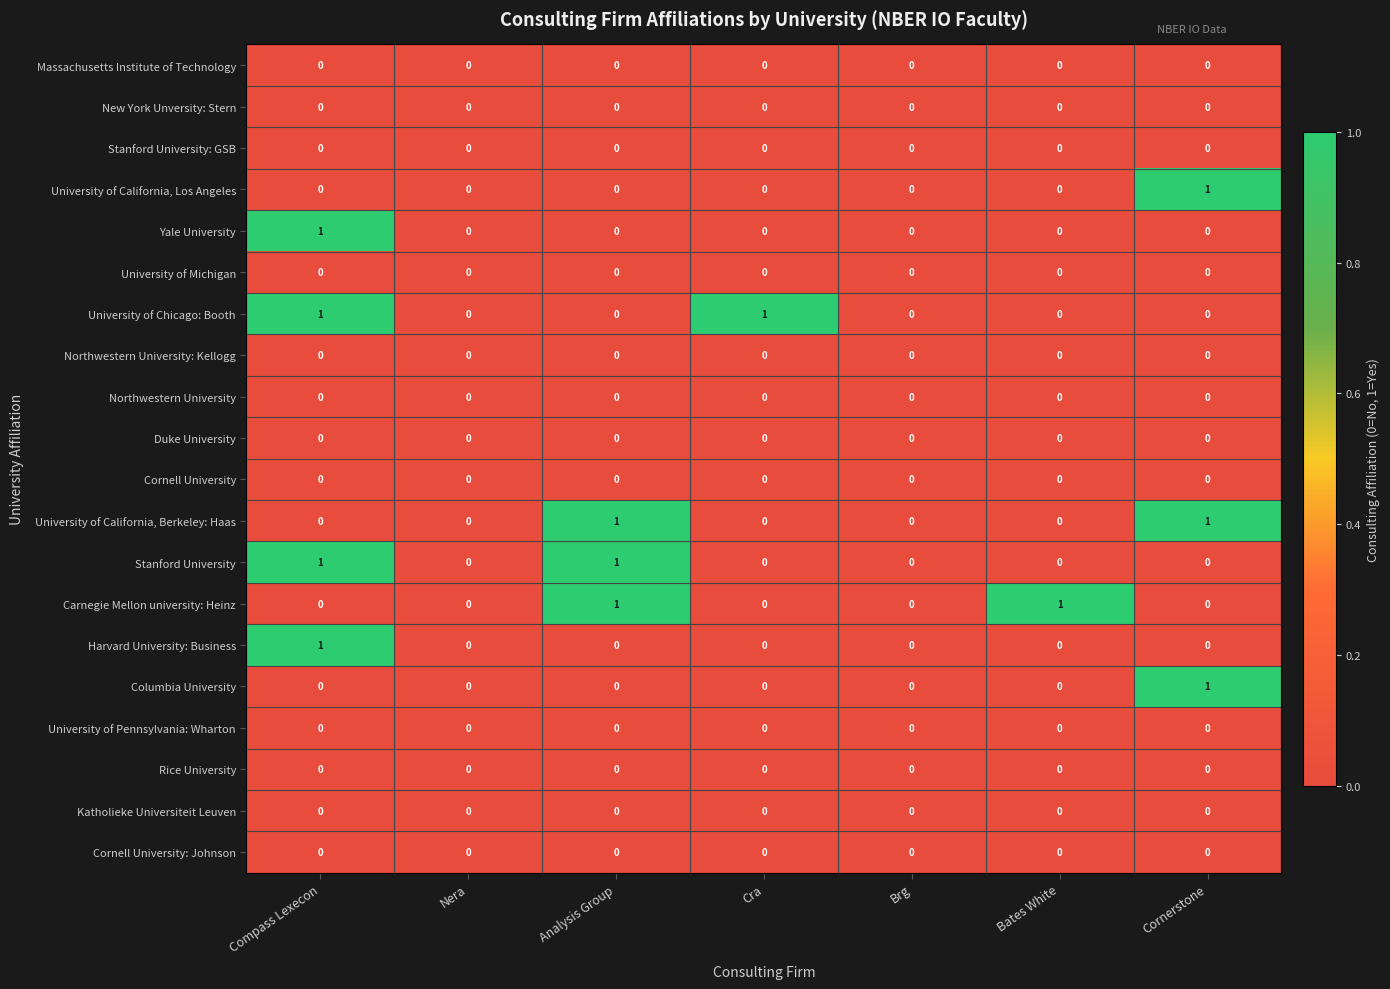

Count the number of categories in the chart.

7